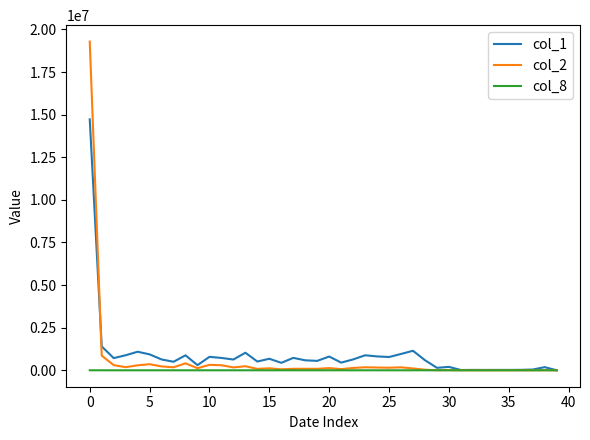

What is the greatest value displayed?

19284160